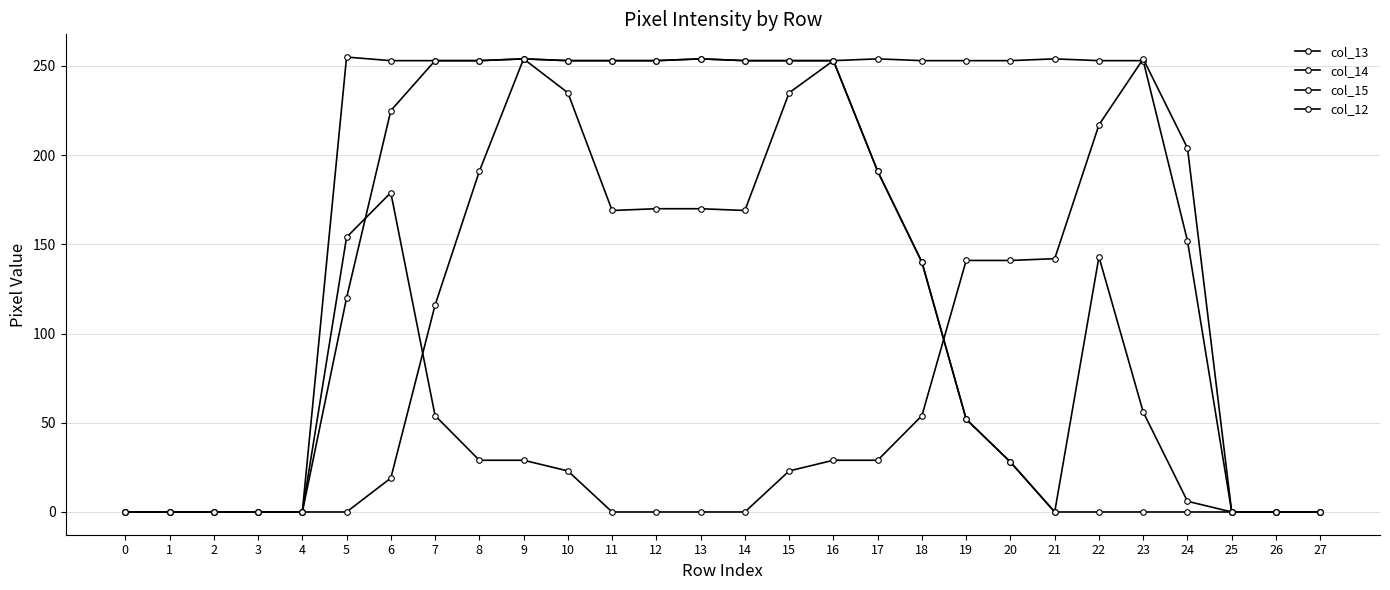

How many interior local peaks does the col_12 series have?

2